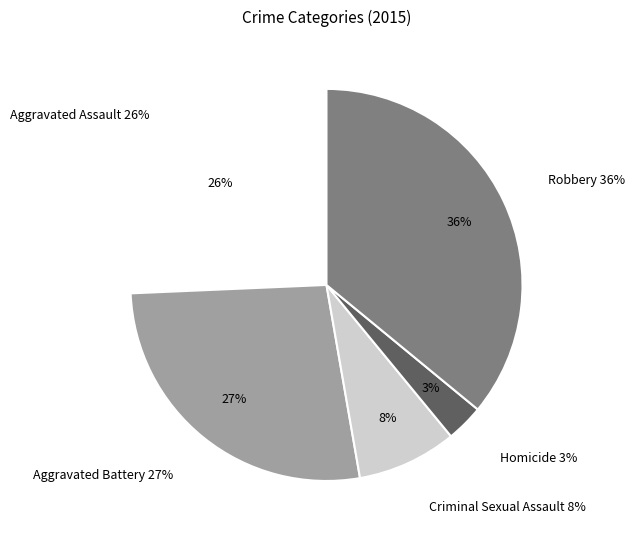

Combined, what portion of the pie is Homicide and Aggravated Assault?

28.8%